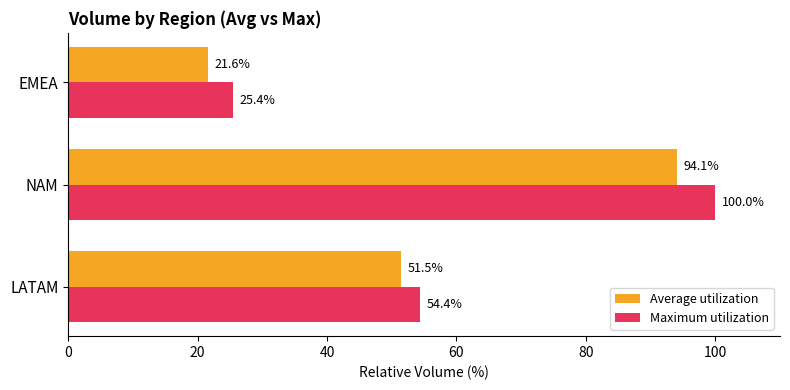

Is it true that Average utilization equals 147.4 at NAM?

False